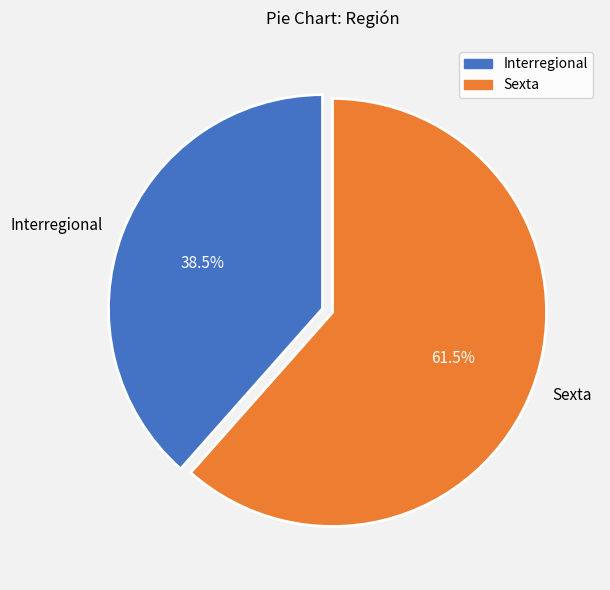

Rank the categories by value from highest to lowest.

Sexta, Interregional